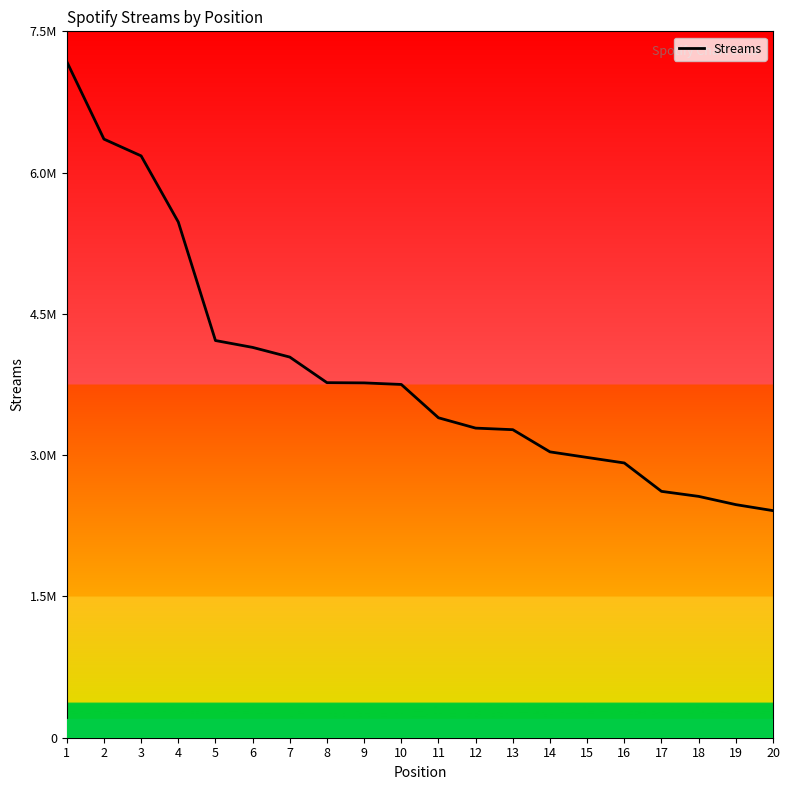

What is the value of the 4th point from the left?

5475630